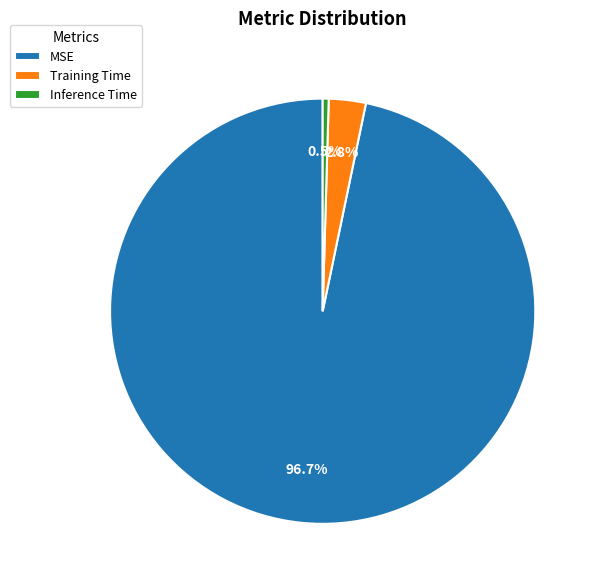

How much of the chart is everything except Inference Time?

99.5%